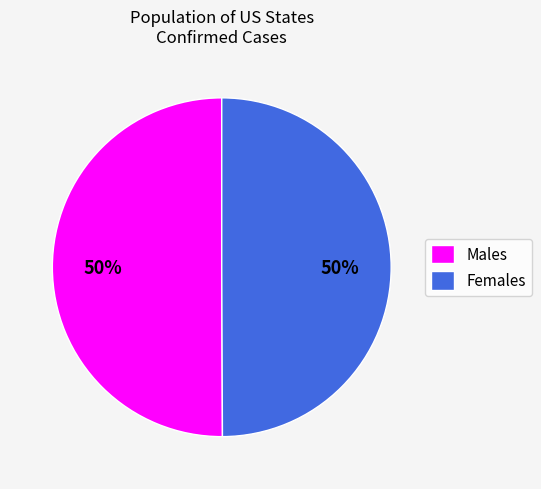

How many segments does this pie chart have?

2